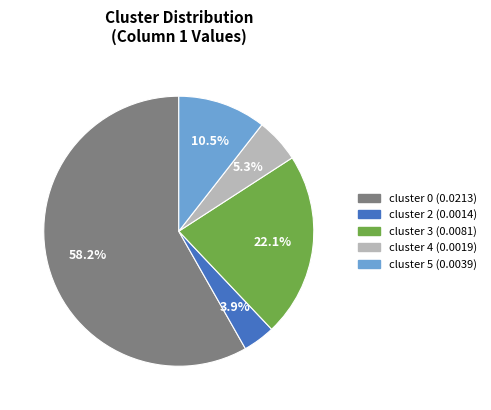

Count the number of slices in the pie.

5